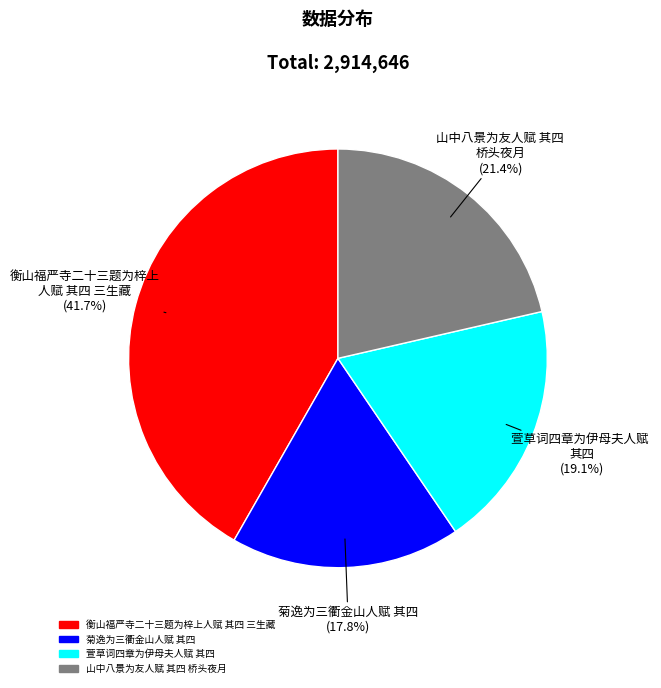

To the nearest percent, what is the average slice percentage?

25%